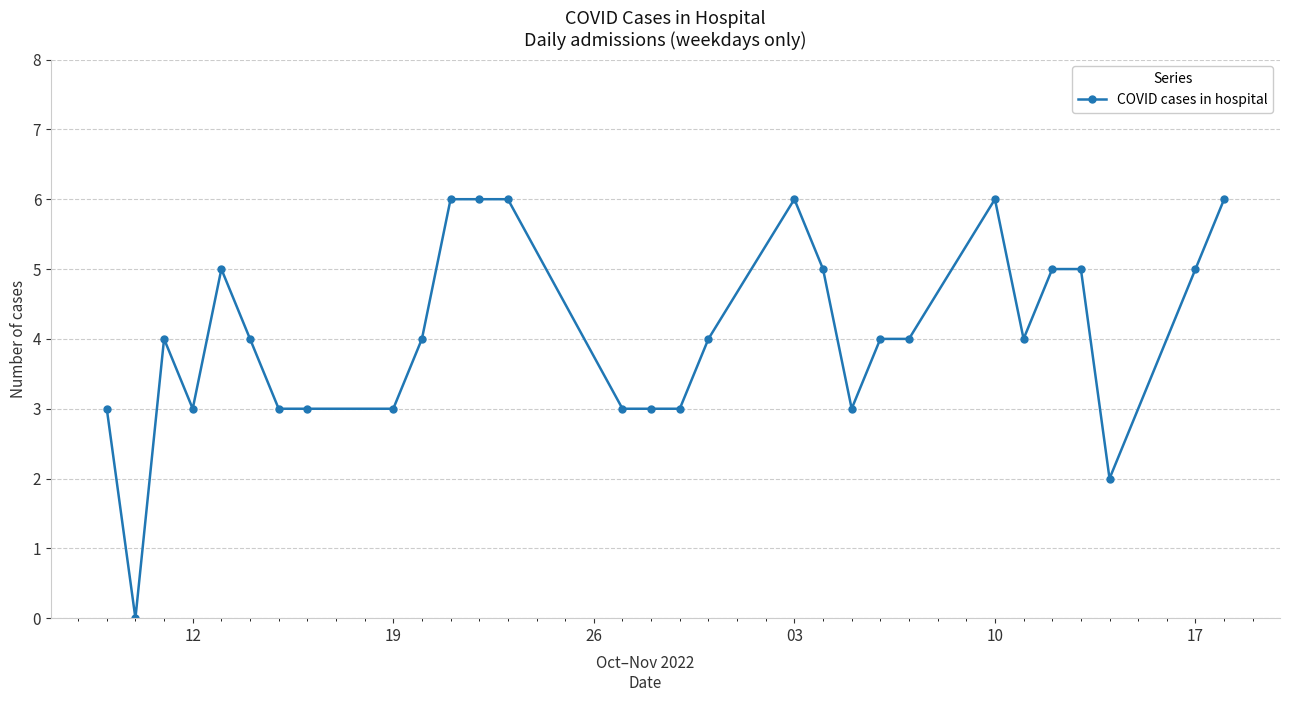

What is the difference between the maximum and minimum values?

6